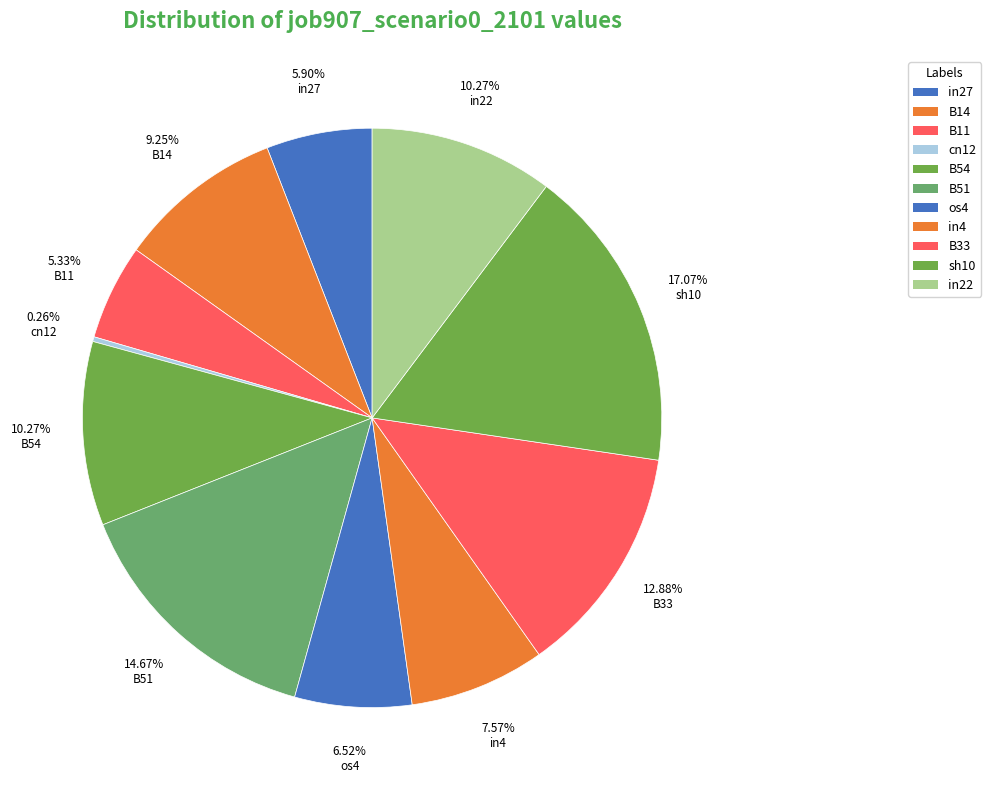

Combined, what portion of the pie is in27 and in4?

13.5%